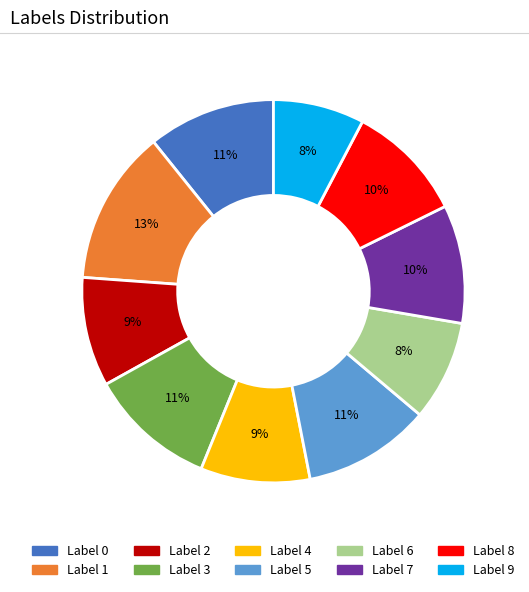

Is there a majority slice in this chart?

No